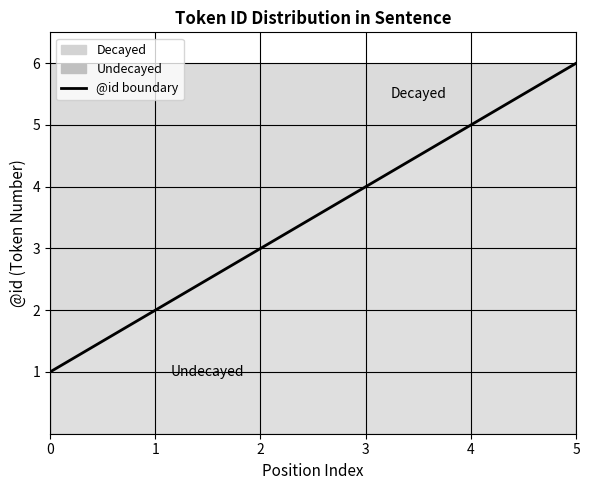

What is the smallest value displayed?

1